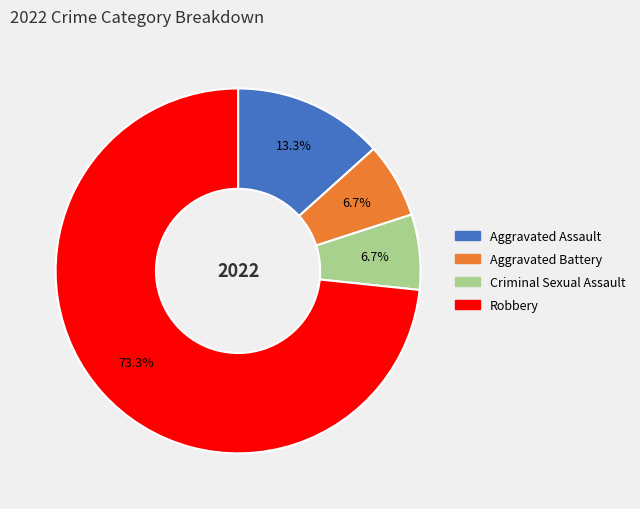

Which slice is the largest?

Robbery